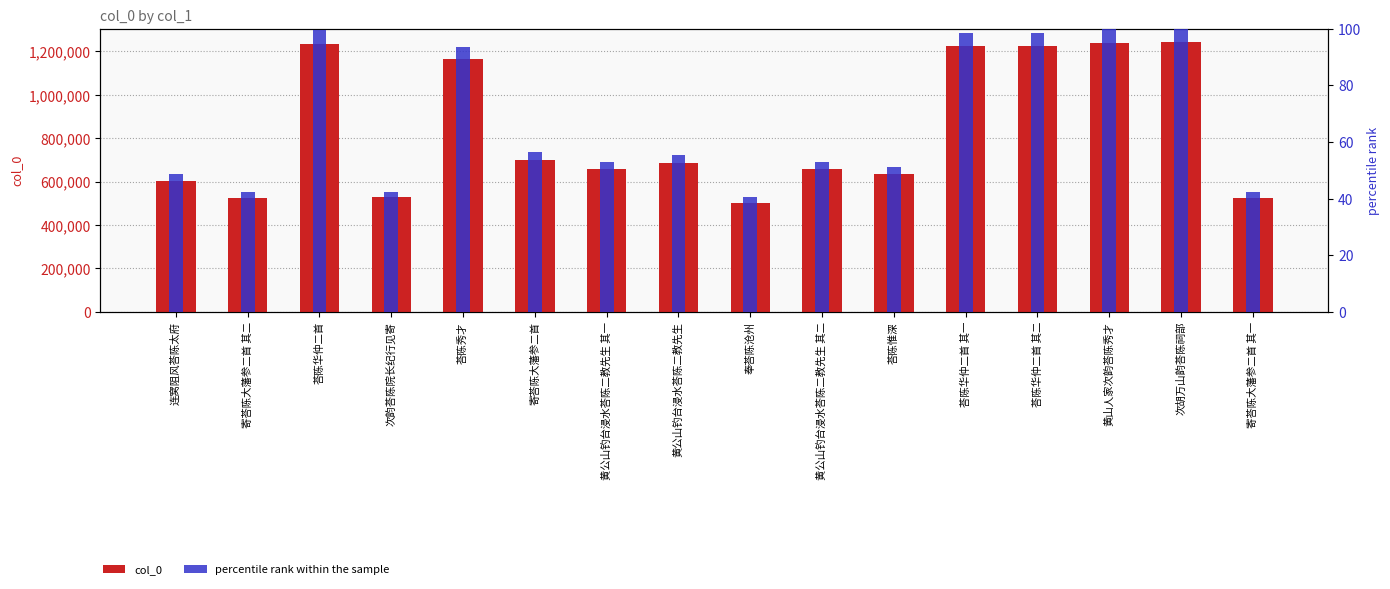

What is the label of the 10th bar from the left?

黄公山钓台浸水荅陈二教先生 其二